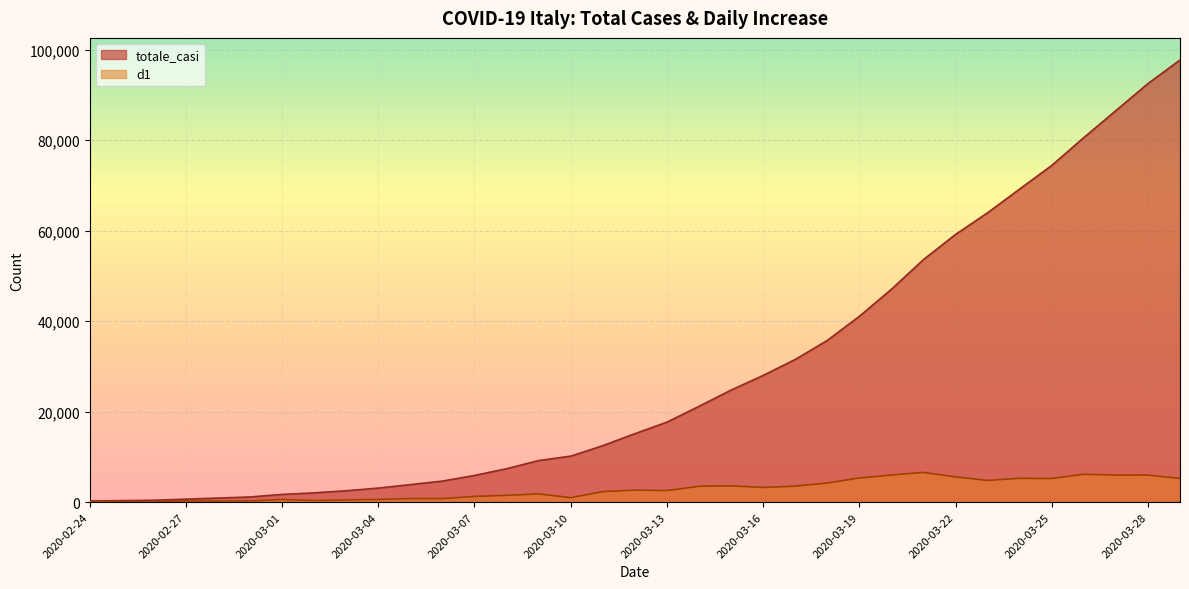

At how many categories does at least one series exceed 55156?

8